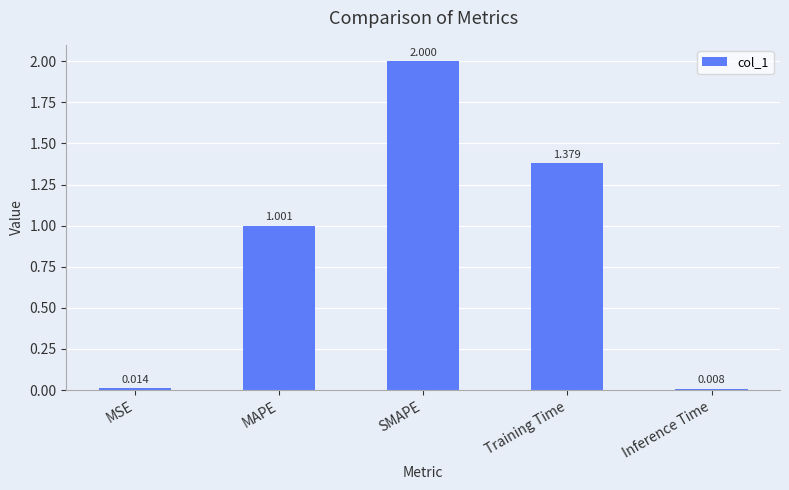

List the labels in order of value, largest first.

SMAPE, Training Time, MAPE, MSE, Inference Time